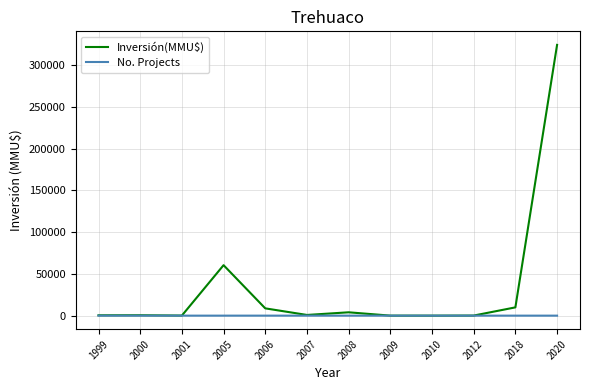

The Inversión(MMU$) series shows 0 at 2010. True or false?

True